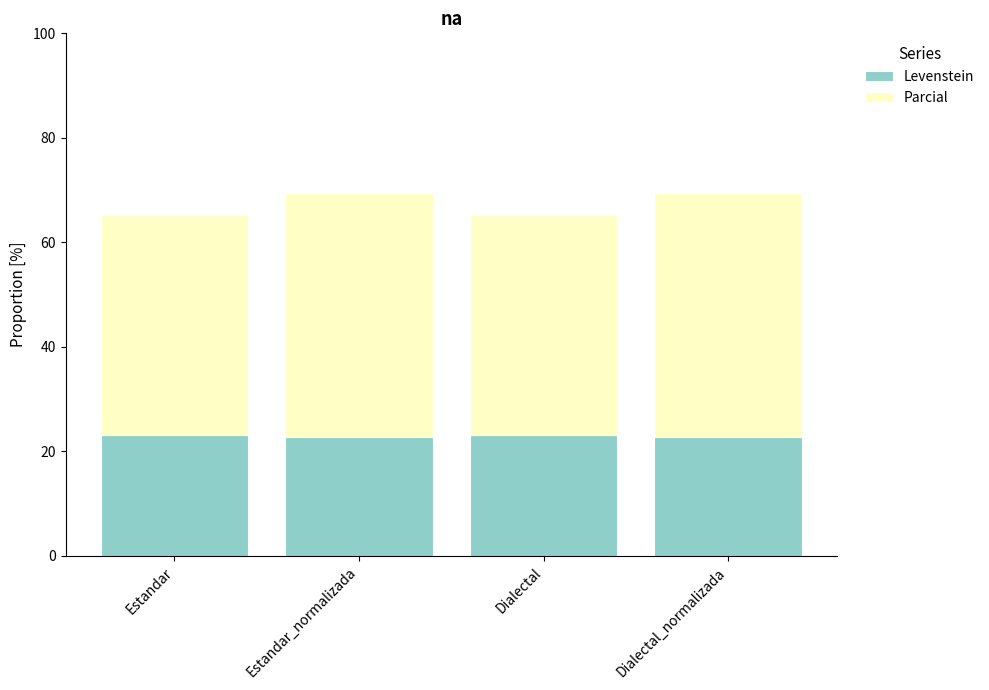

What is the difference between the maximum and minimum values in the Levenstein series?

0.3